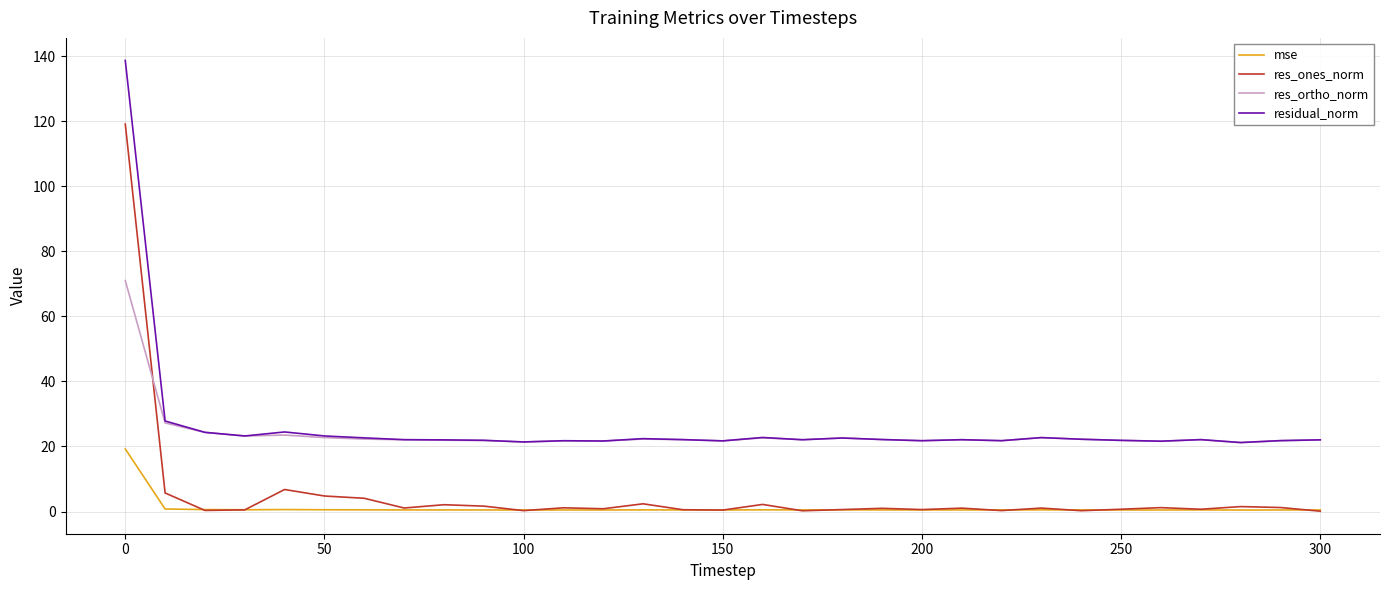

Which series has the widest spread of values?

res_ones_norm